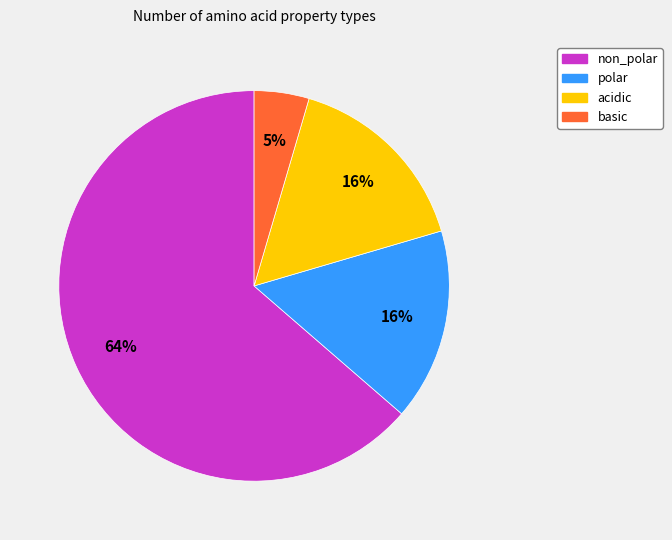

To the nearest percent, what is the average slice percentage?

25%